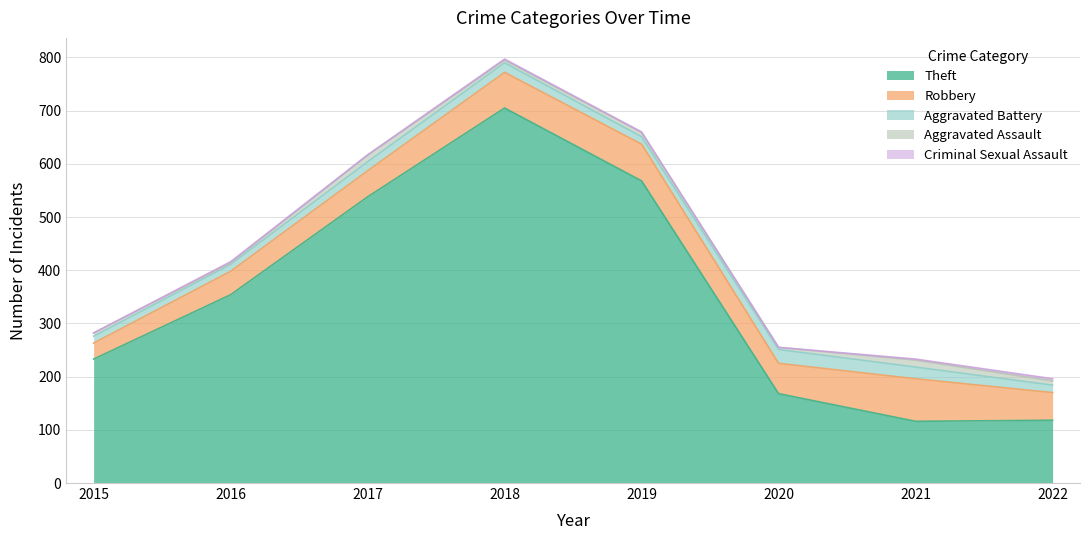

True or false: Robbery has more than 1 points higher than both neighbors.

True